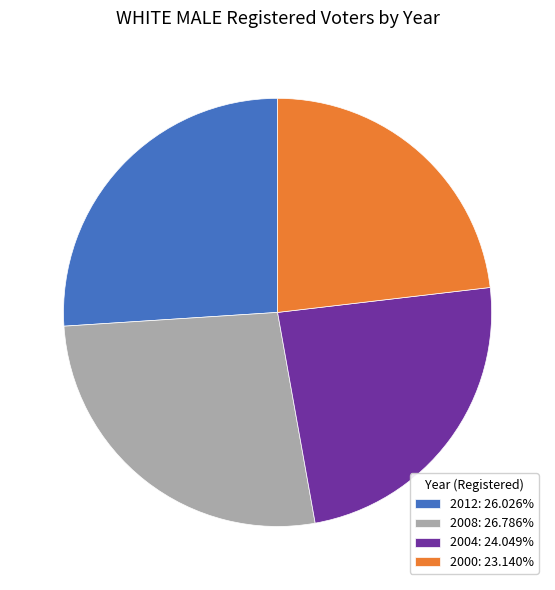

Approximately how many times larger is the value at 2012: 26.026% compared to 2004: 24.049%?

1.1